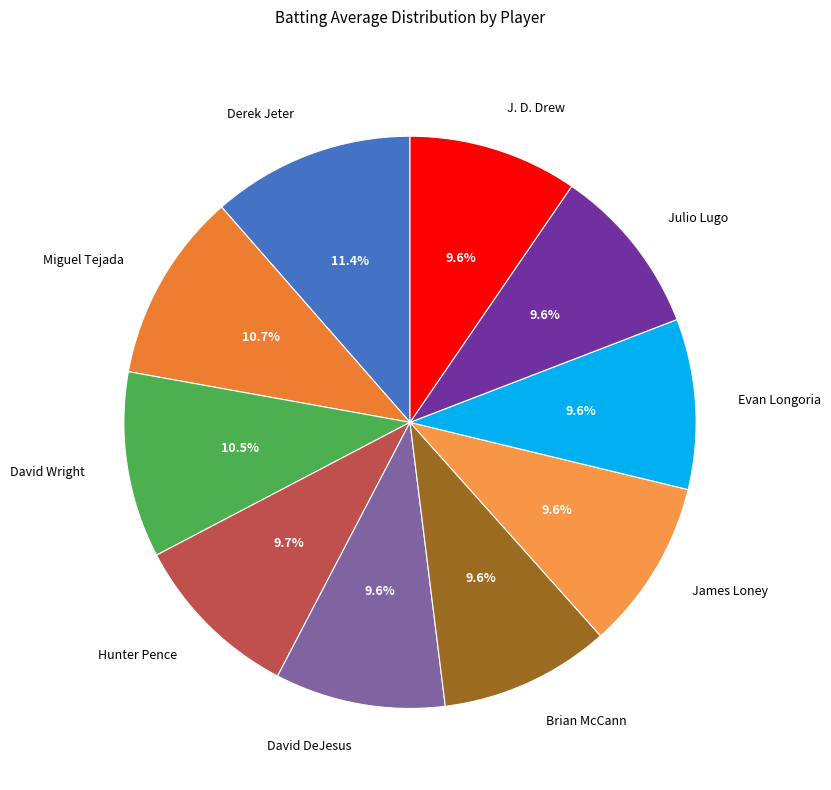

What percentage is NOT represented by Miguel Tejada?

89.3%